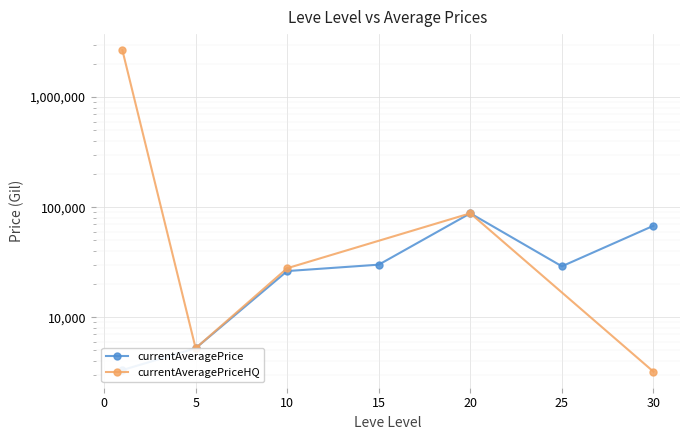

The chart shows a value of 5610.7 at 1. True or false?

False